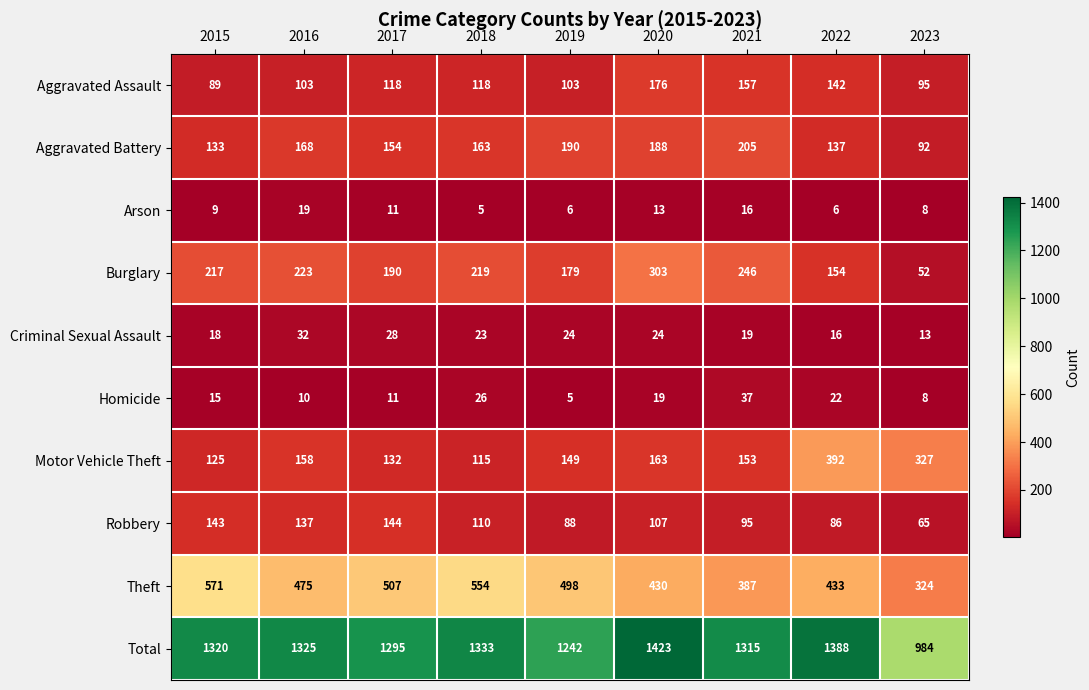

At which label does Aggravated Battery first exceed 163?

2016